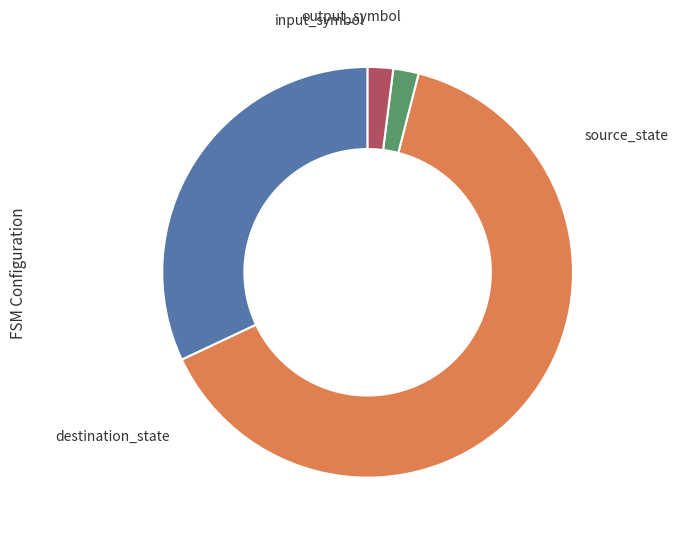

What percentage is the output_symbol slice, to the nearest percent?

2%